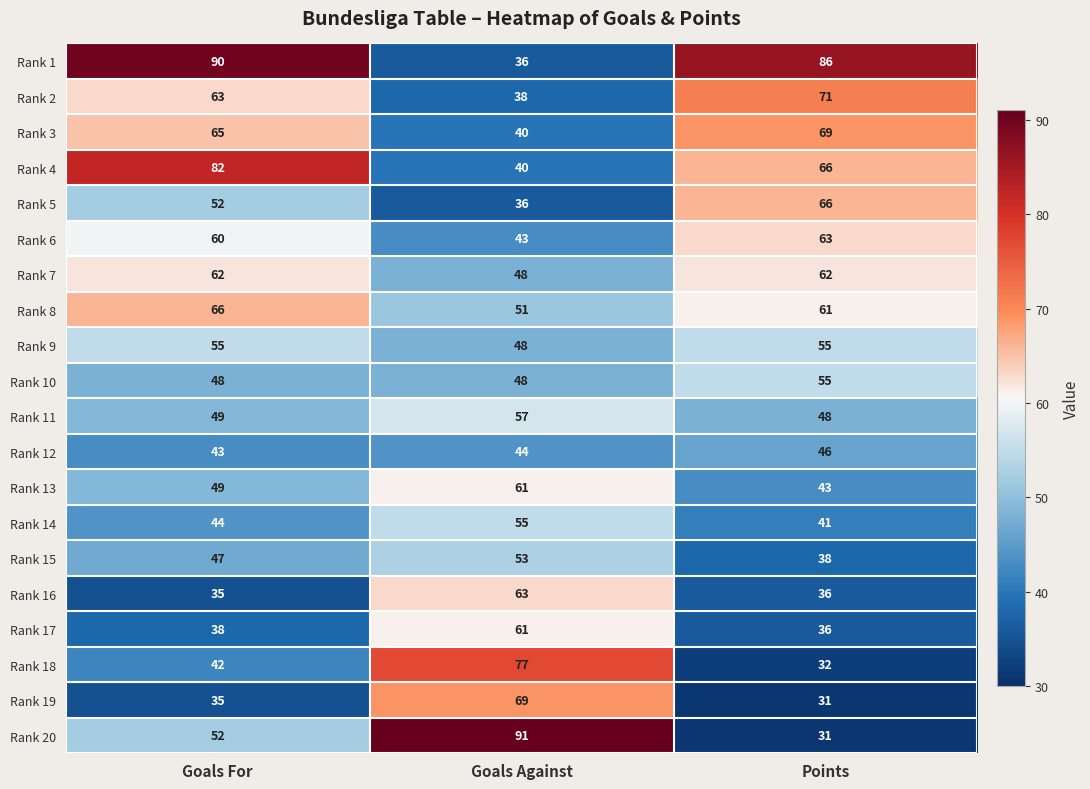

What is the difference between the highest and lowest values at Goals Against?

55